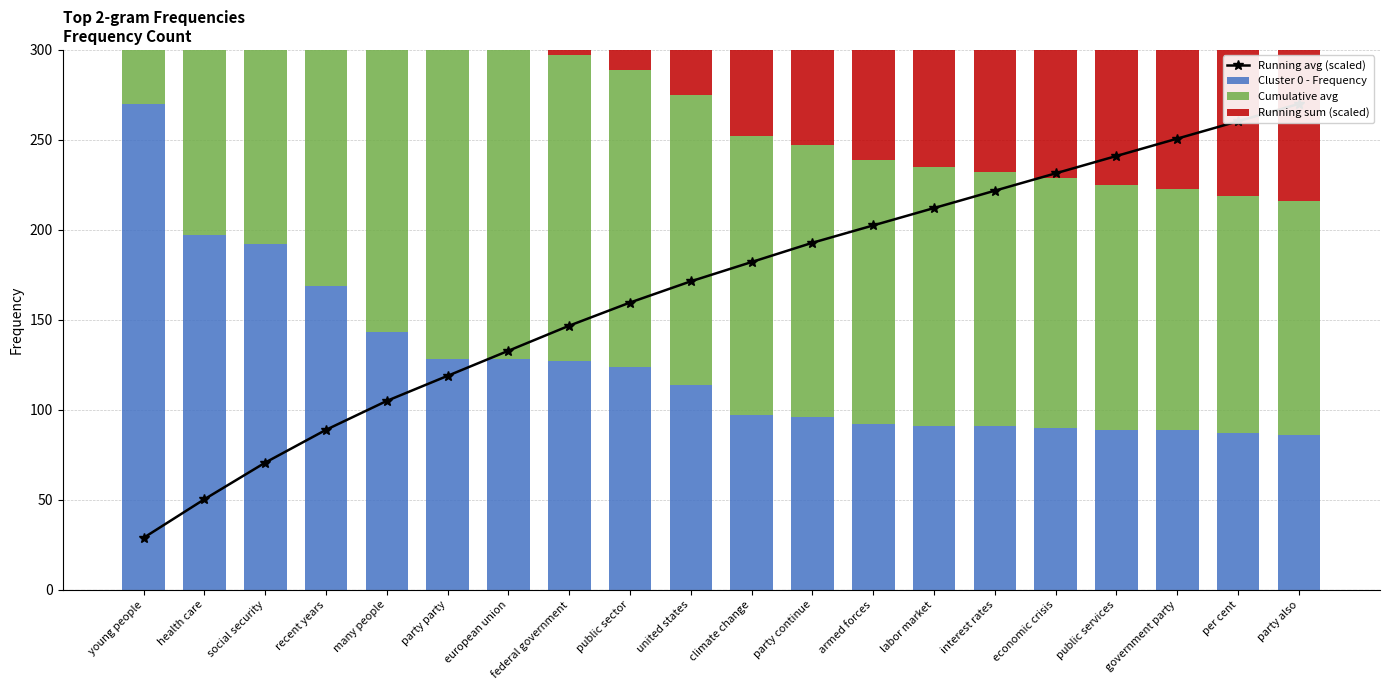

What is the sum of all Cluster 0 - Frequency values?

2500.0